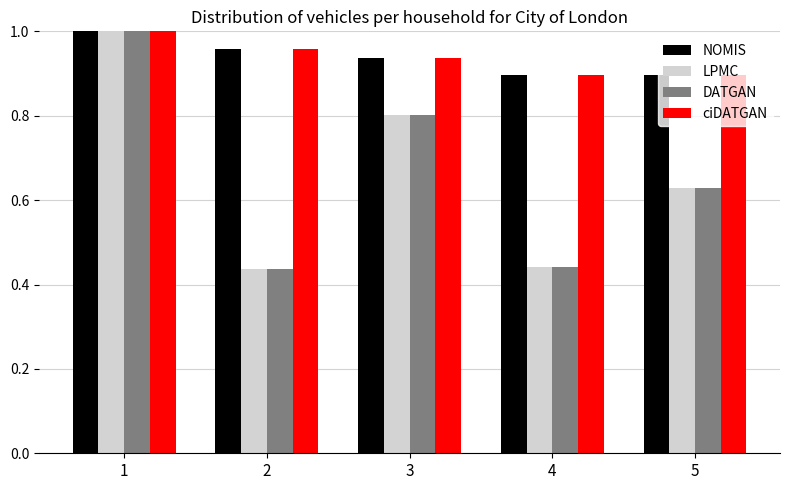

What is the sum of the LPMC values at 5 and 3?

1.4